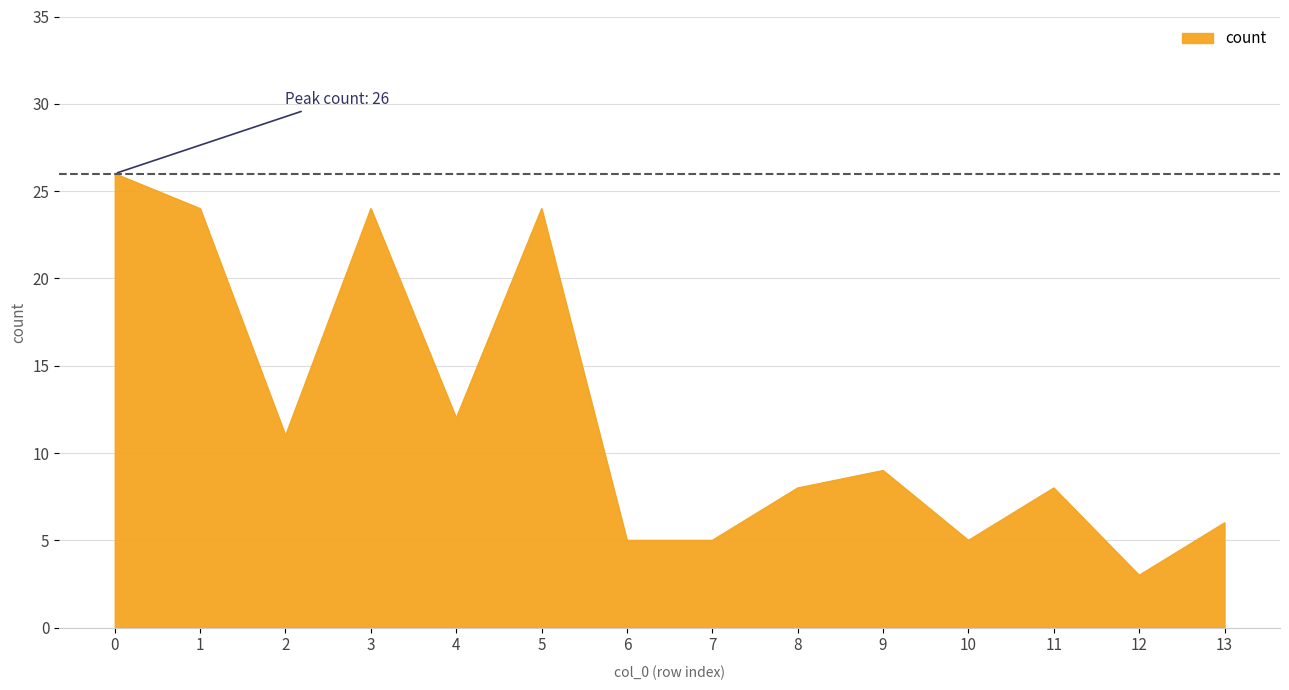

Which label corresponds to the smallest value in the chart?

12